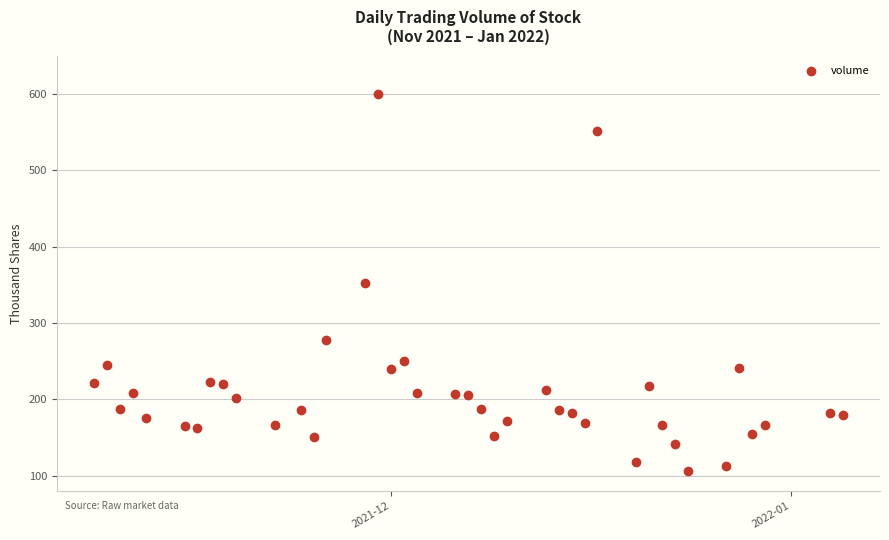

What is the range of Y values (max minus min)?

493.9